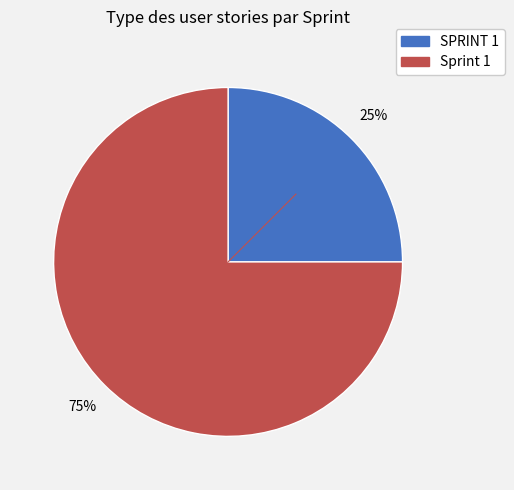

True or false: Sprint 1 accounts for 75% of the total.

True